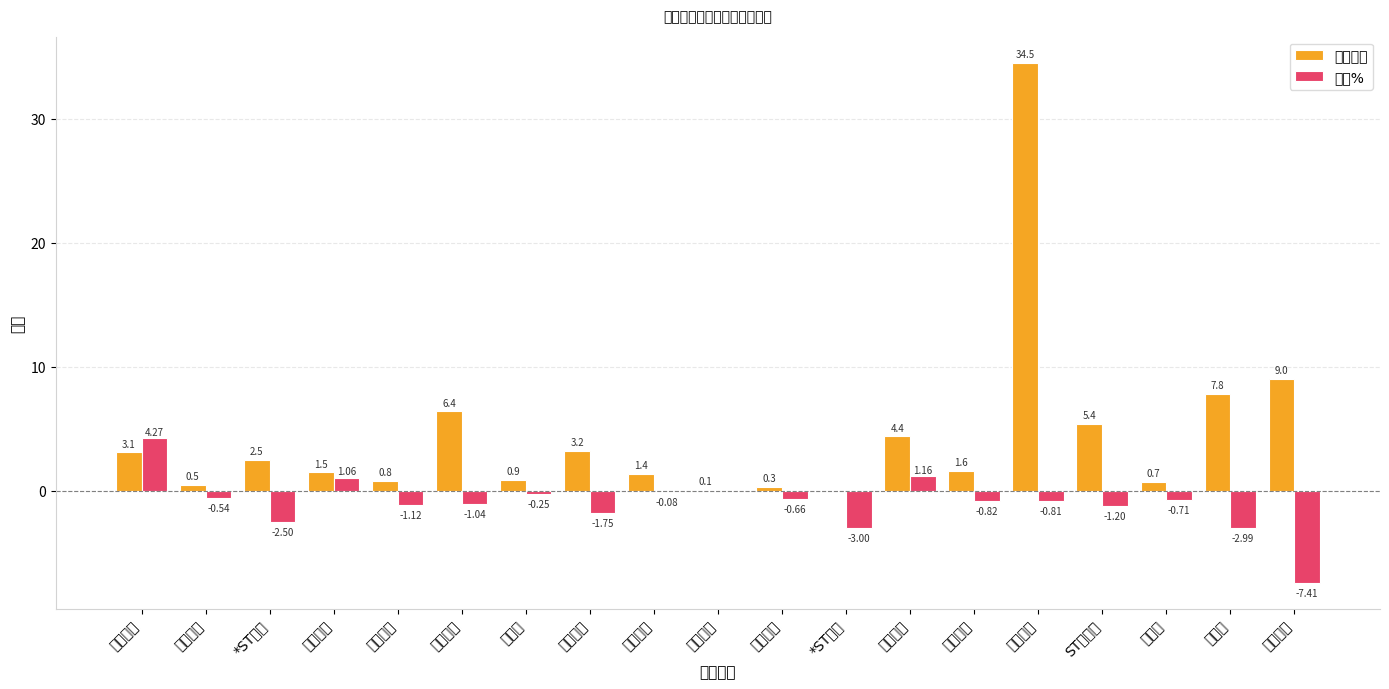

Rank the series by their average value, from lowest to highest.

涨幅%, 竞价量比